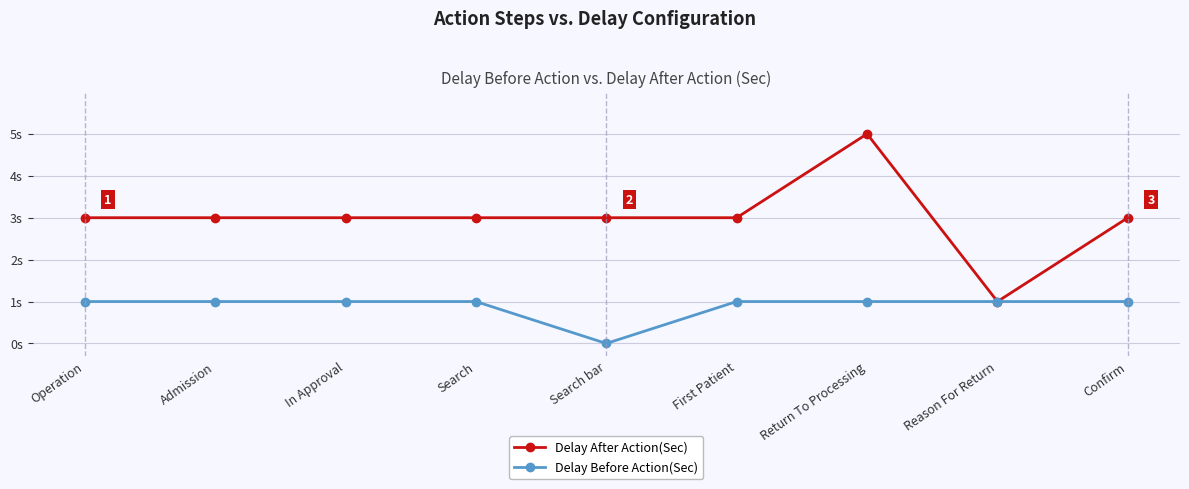

What is the average value of the Delay After Action(Sec) series?

3